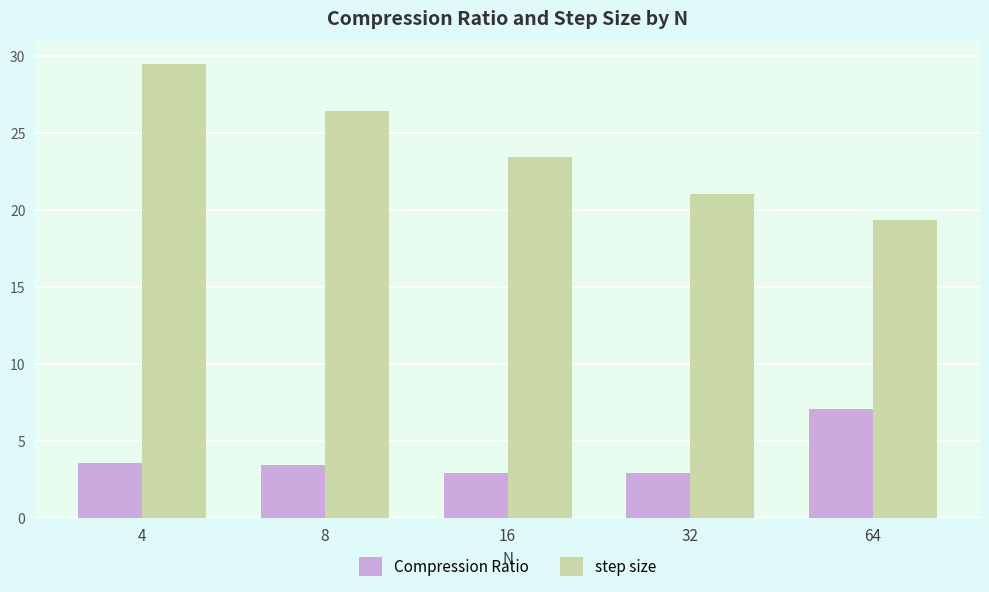

What are all the series names shown in the legend?

Compression Ratio, step size